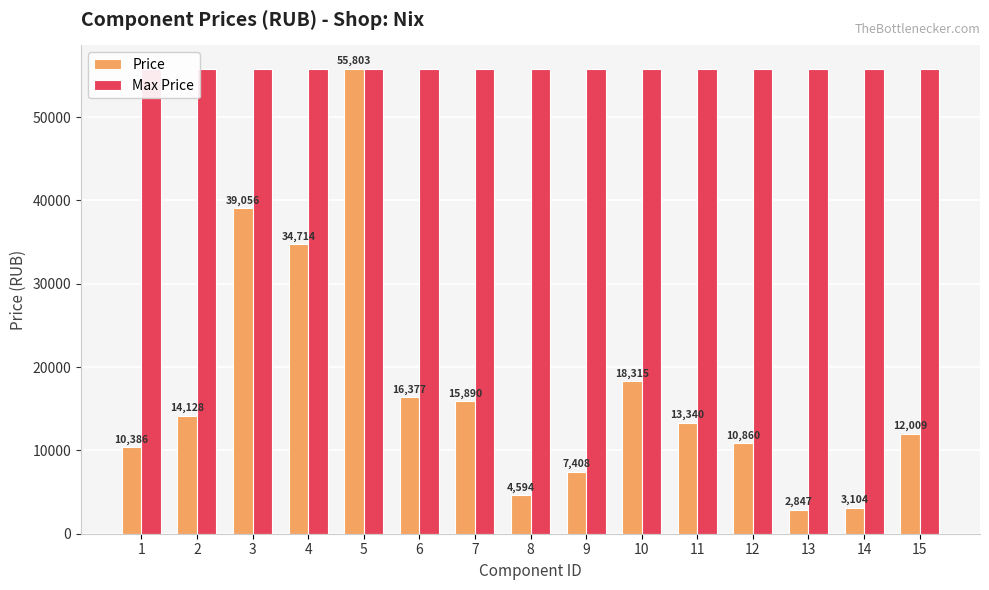

Does the chart contain any negative values?

No